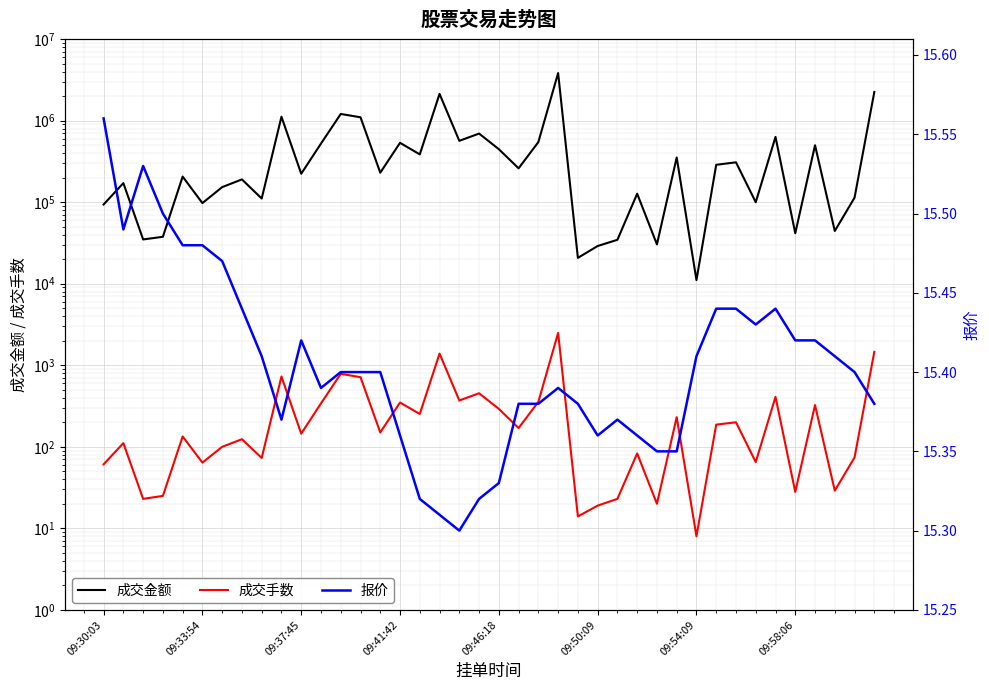

Rank the series by their maximum value, from highest to lowest.

成交金额, 成交手数, 报价